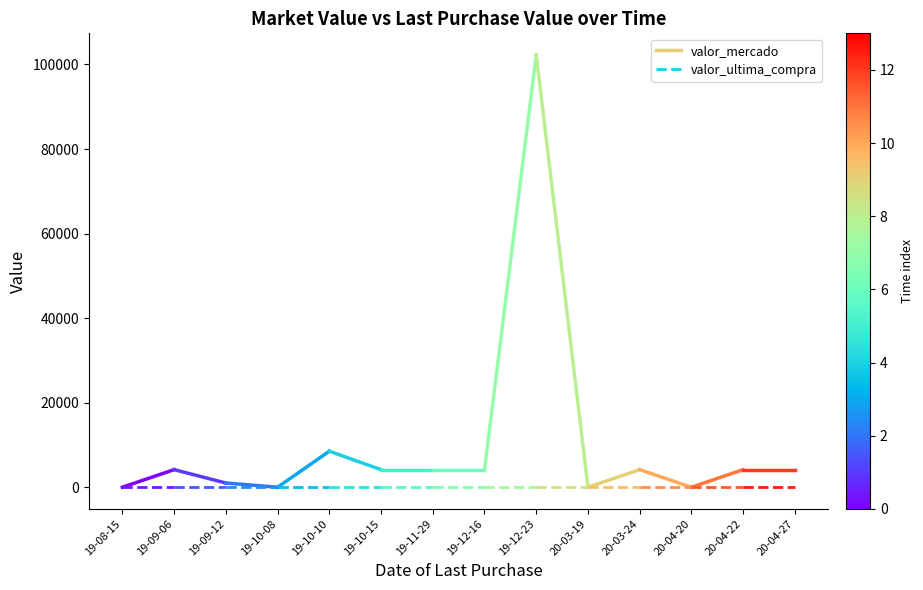

Read the valor_ultima_compra value at 19-09-06.

1